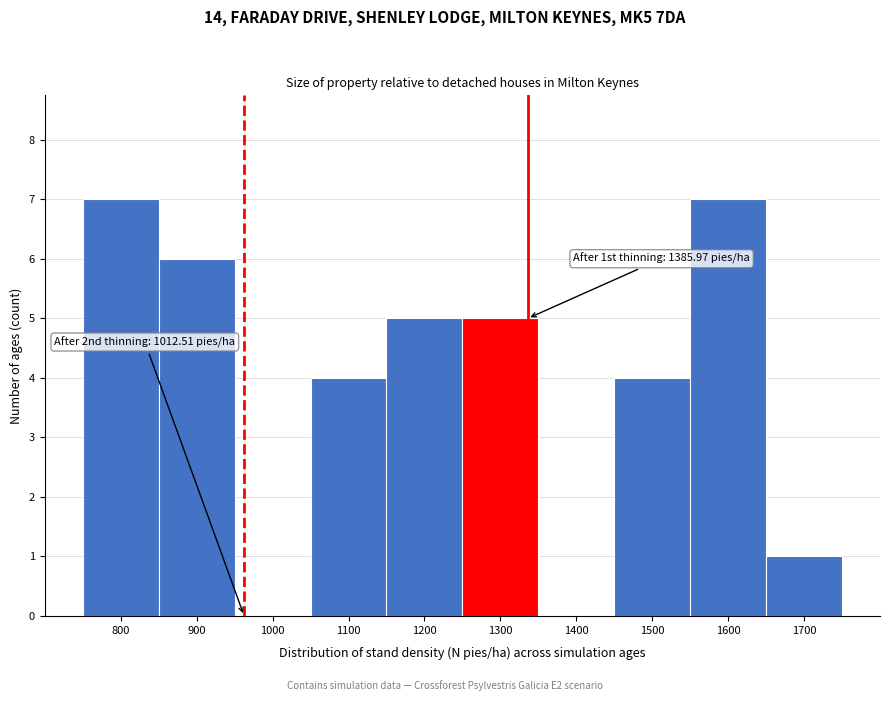

Reading left to right, what are all the values shown in this chart?

800=7	900=6	1000=0	1100=4	1200=5	1300=5	1400=0	1500=4	1600=7	1700=1